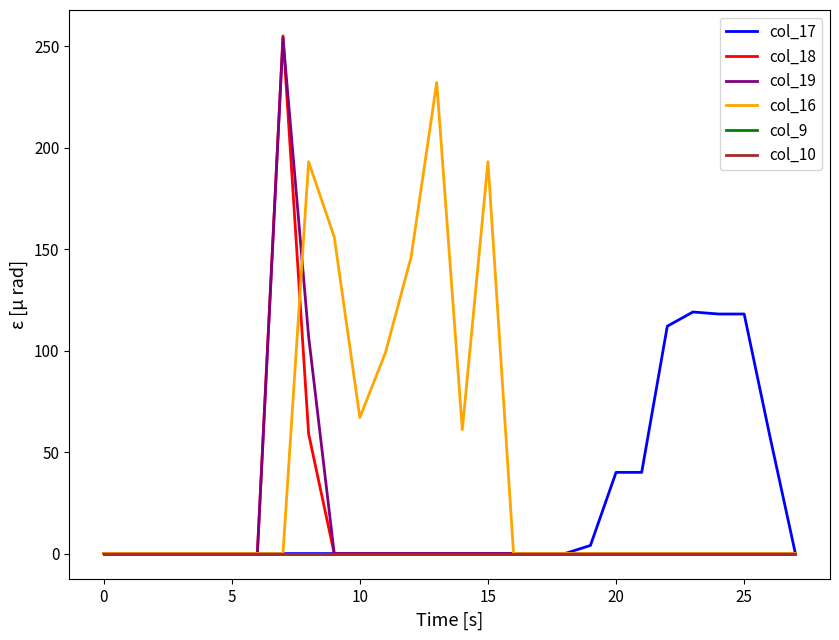

Does the chart have visible grid lines?

No